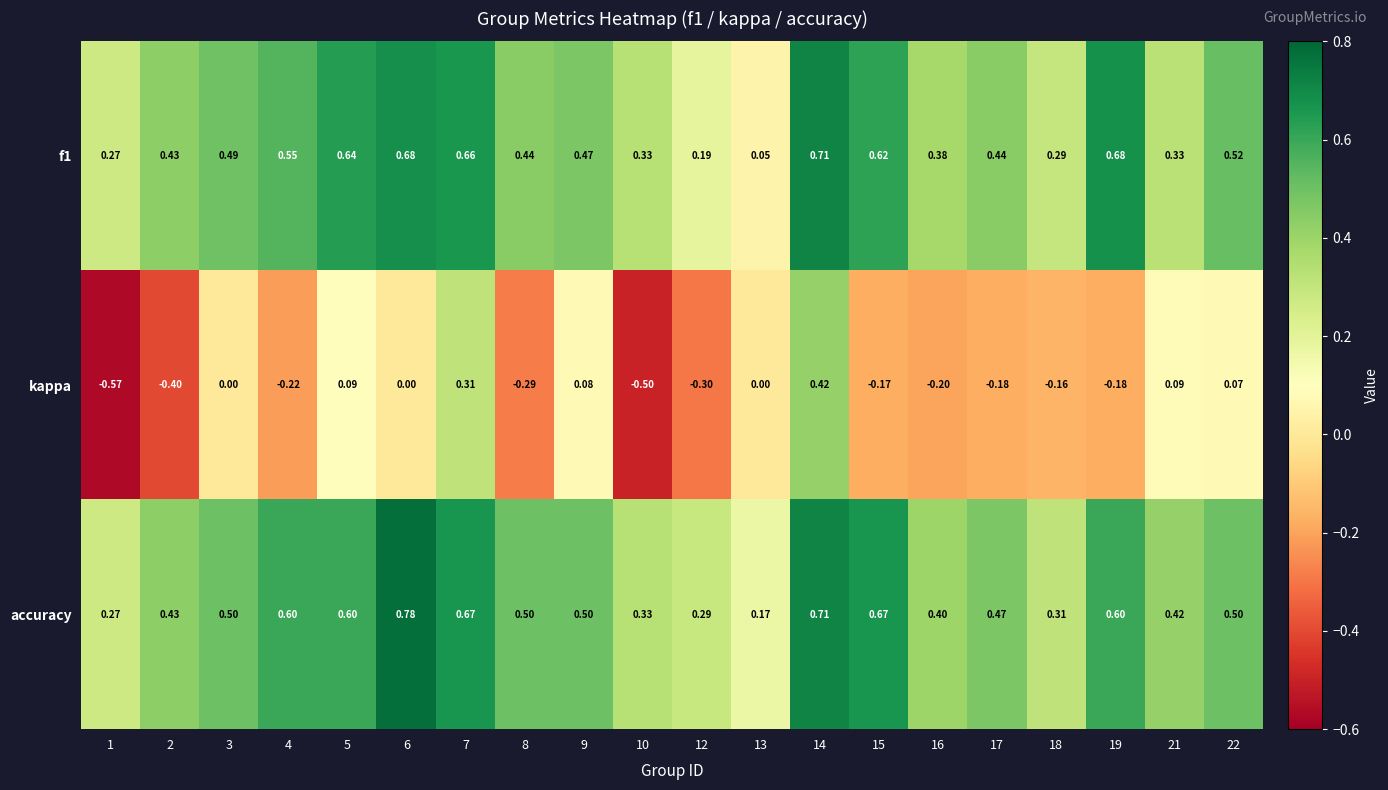

Which series has the largest range (max minus min)?

kappa